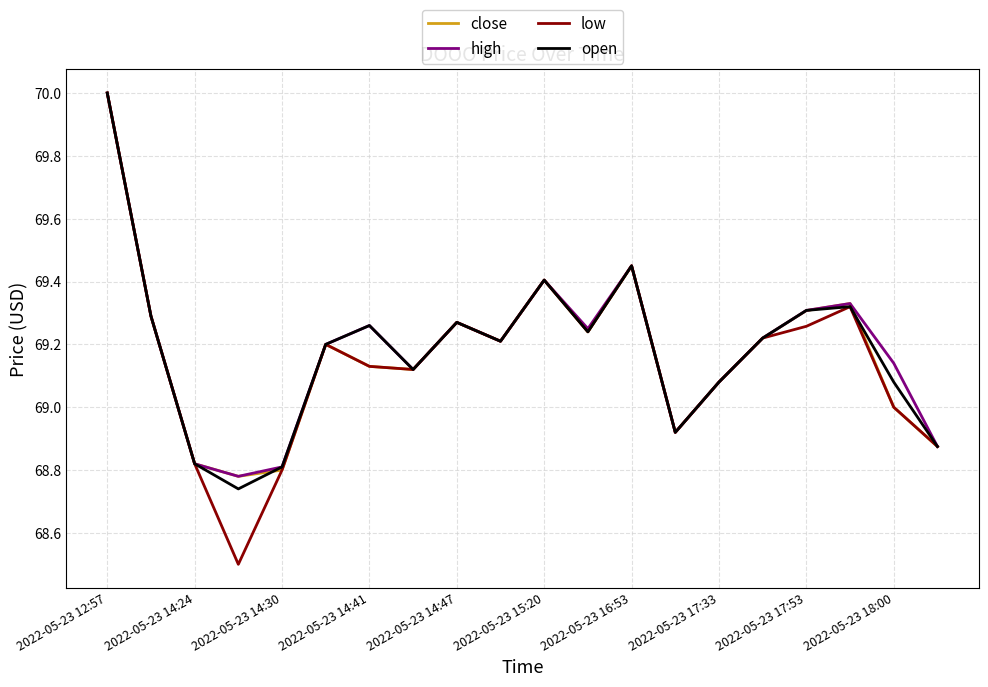

What is the maximum value shown in the chart?

70.0